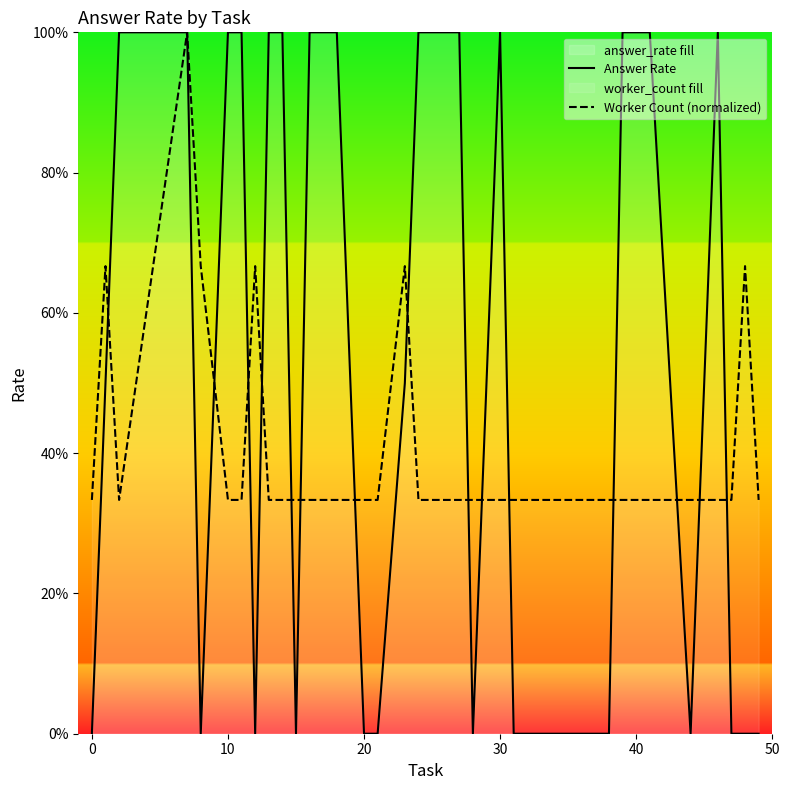

What is the difference between the second highest and minimum values in the Answer Rate series?

1.0